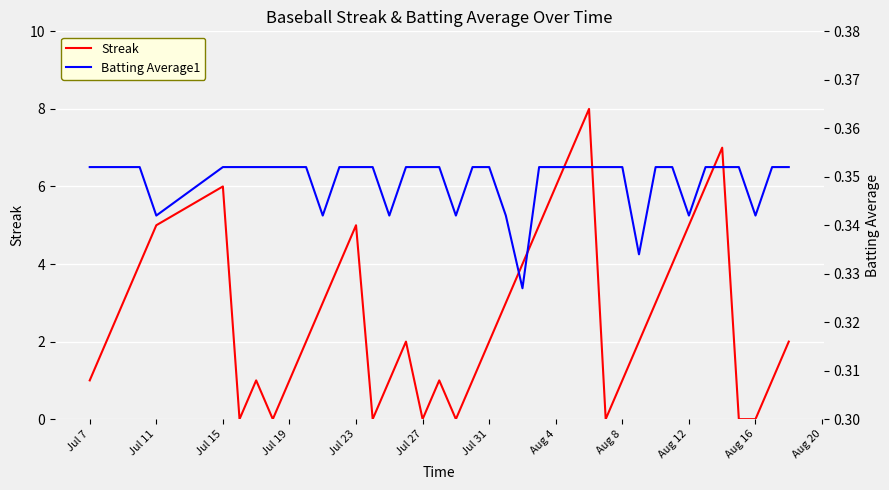

After their last crossing, which series has the higher values: Streak or Batting Average1?

Streak